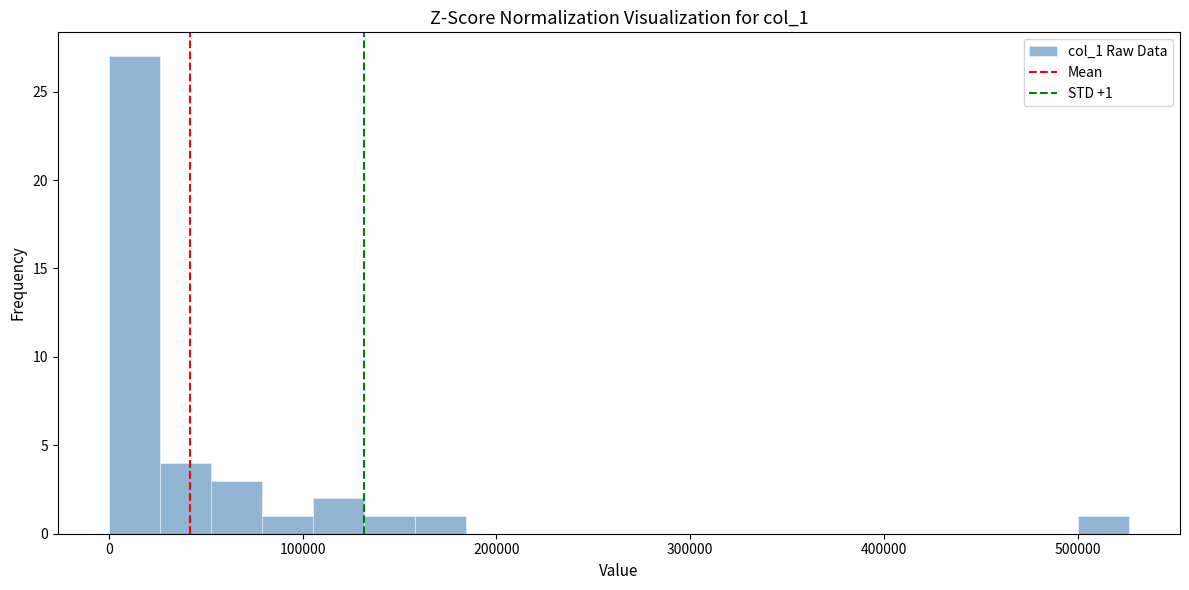

Read against the x-axis, roughly where is the centre of the tallest bar?

10000